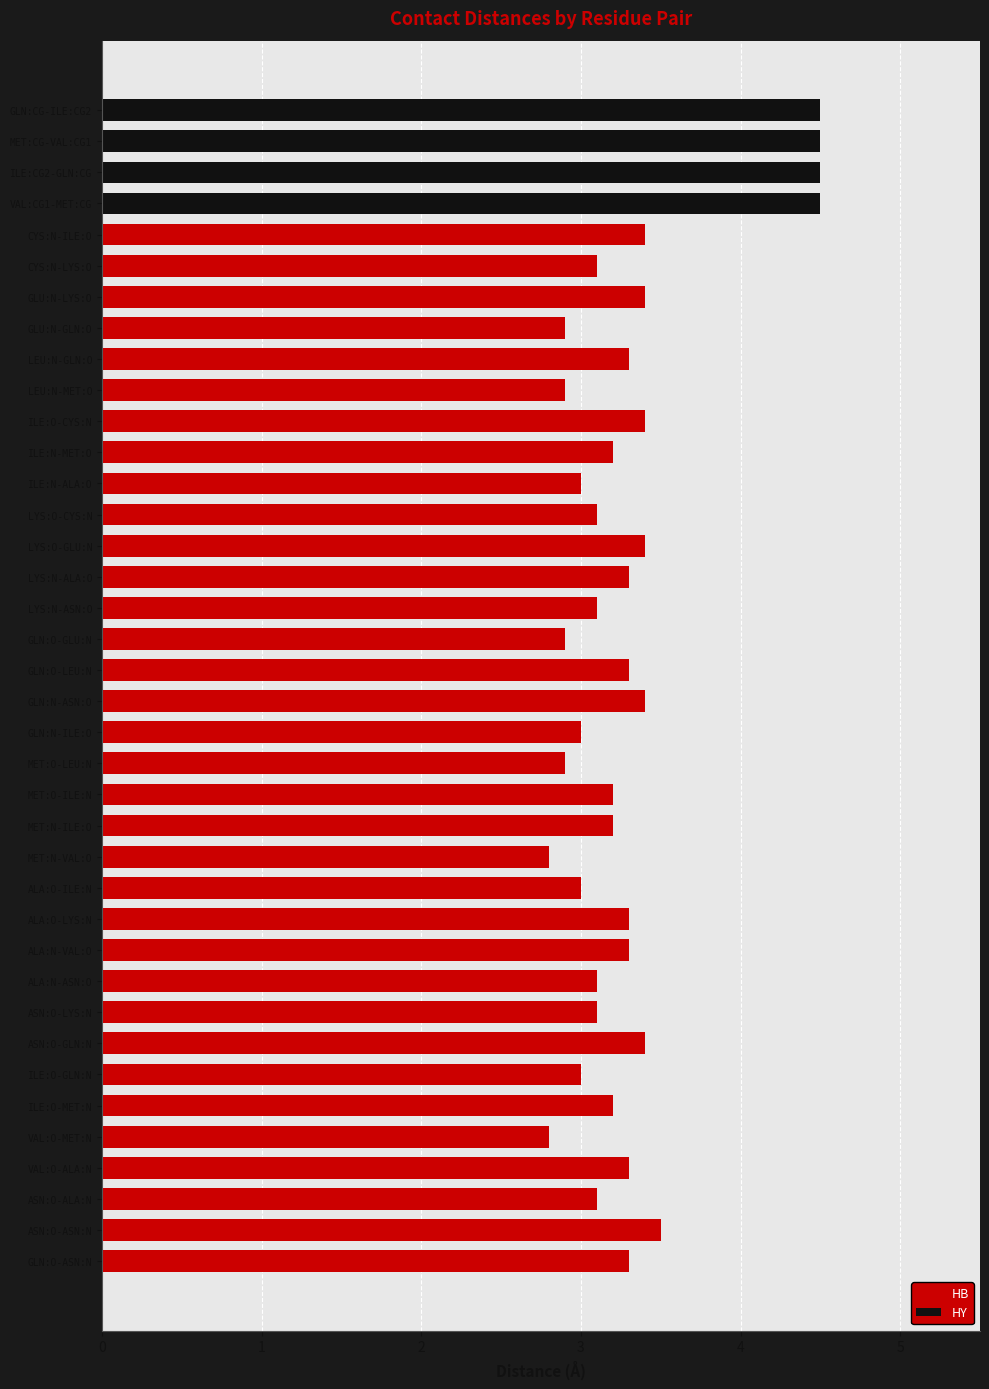

The value of HB at LEU:N-MET:O is 1.2. True or false?

False